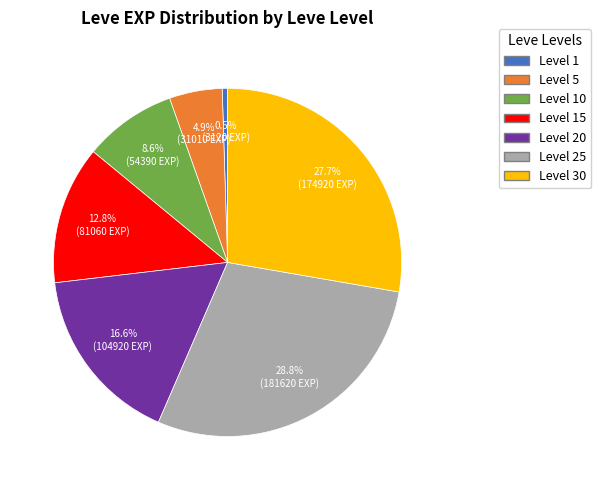

What percentage do Level 10 and Level 20 together represent?

25.2%